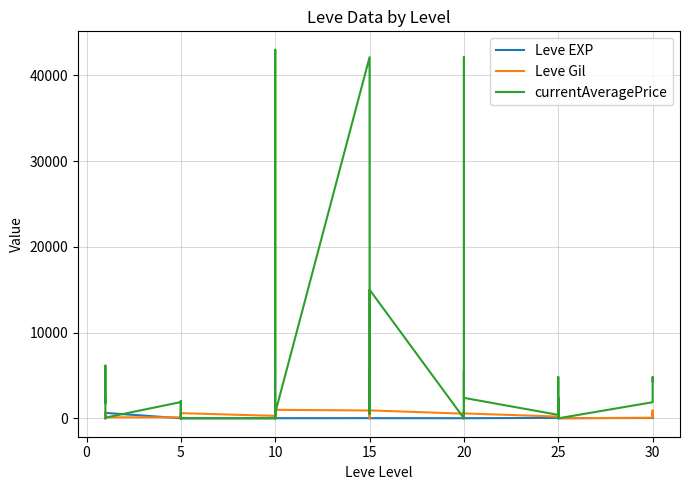

The value of currentAveragePrice at 30 is 8507. True or false?

False